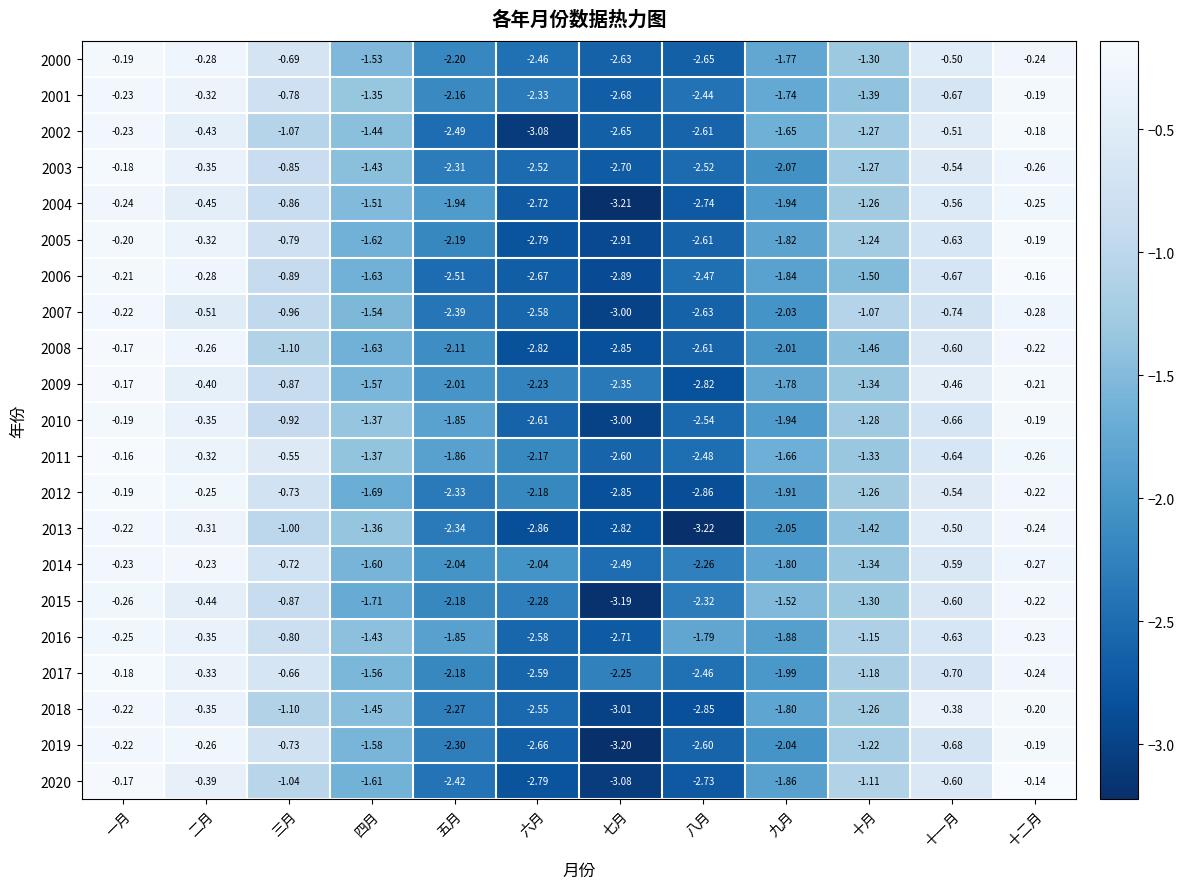

At which category is the sum across all series the highest?

一月